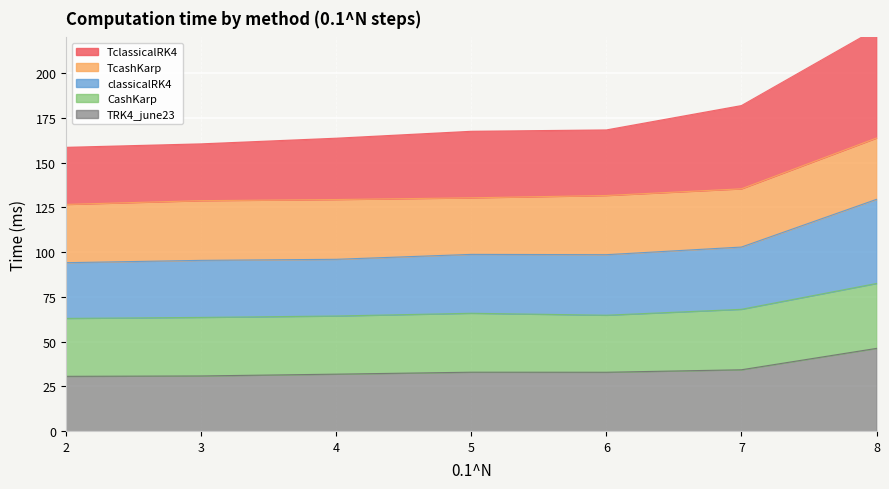

True or false: TclassicalRK4 and classicalRK4 intersect in this chart.

False